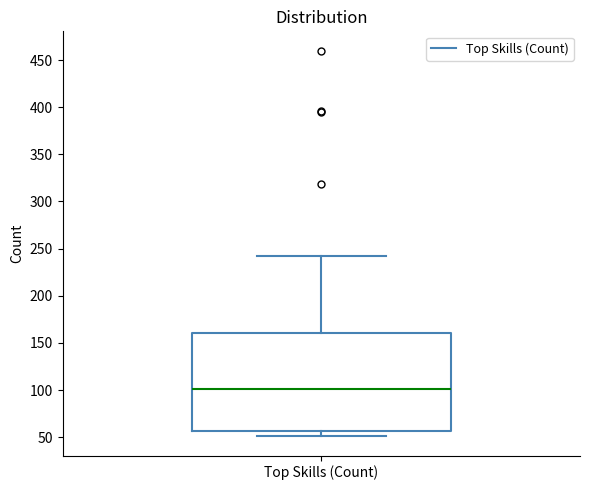

Transcribe this box plot: give where the median line is, the range the box spans, and where the two whiskers end, as read against the y-axis. The values are not printed on the chart, so give them approximately, as read against the axis.

median 100, box 55 to 160, whiskers 50 to 240